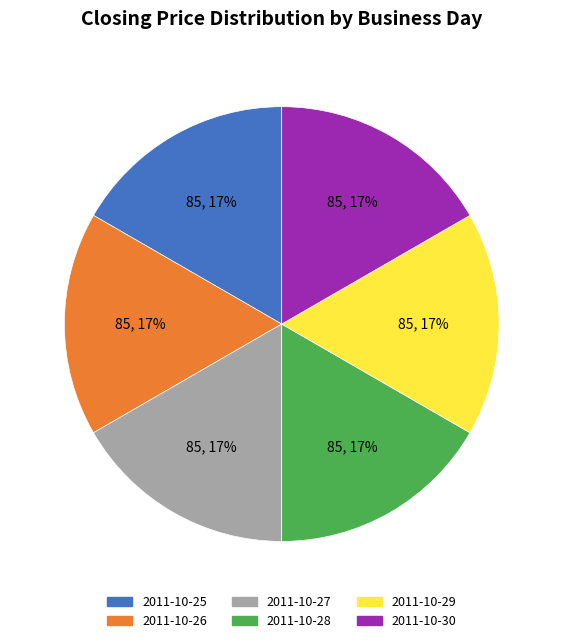

Is there any slice that represents more than half of the pie?

No